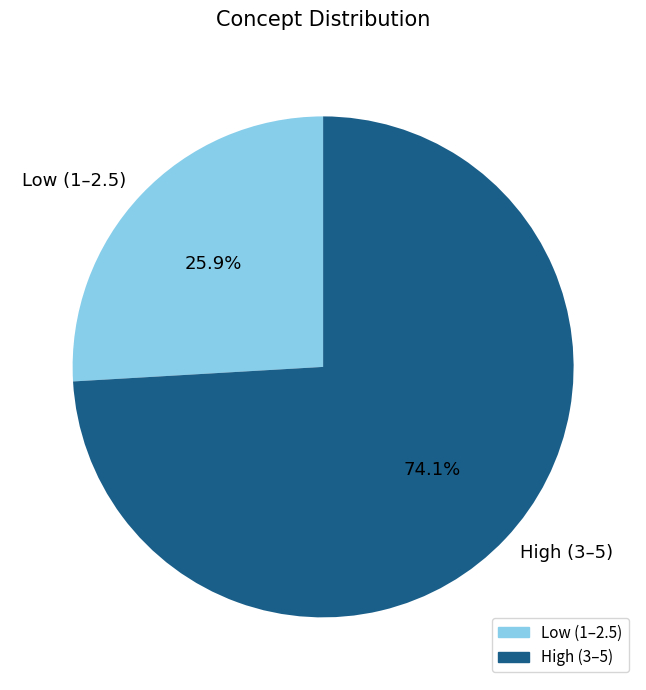

Does High (3–5) represent more than half of the total?

Yes